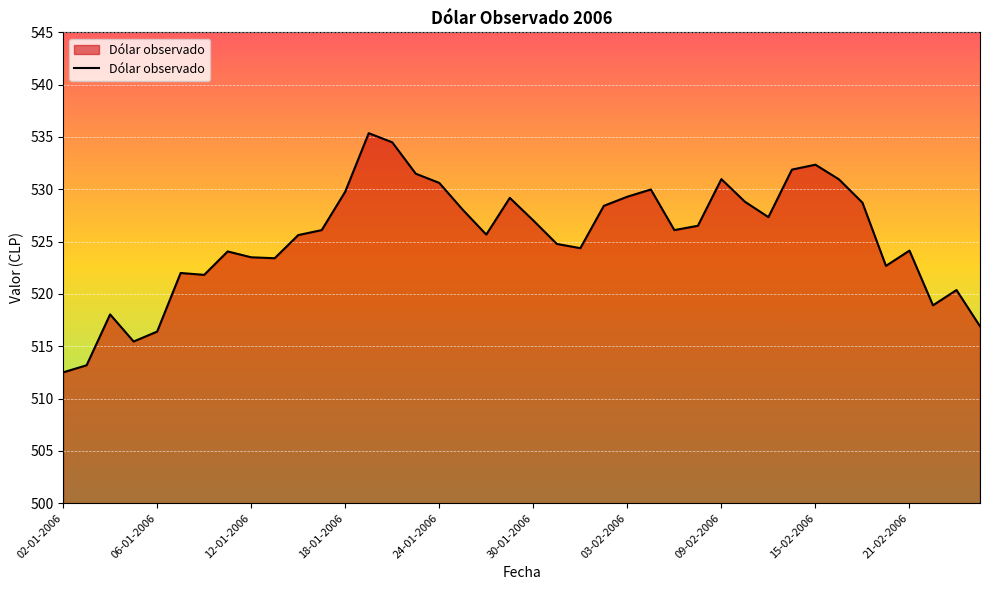

What is the maximum value shown in the chart?

535.4